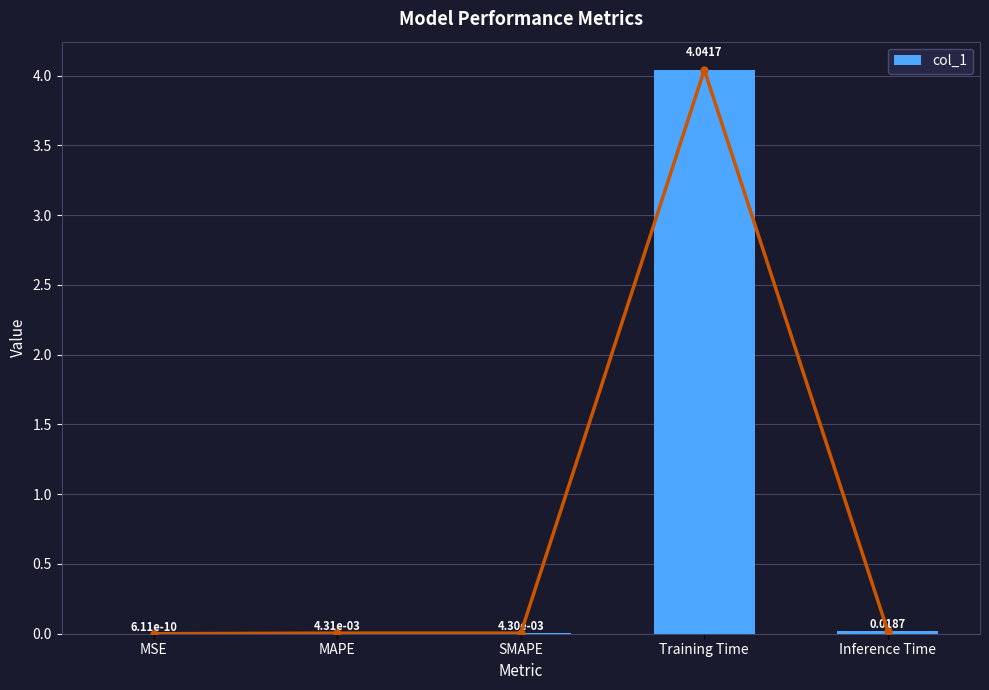

Reading right to left, list all the values displayed in this chart.

Inference Time=0.0	Training Time=4.0	SMAPE=0.0	MAPE=0.0	MSE=0.0